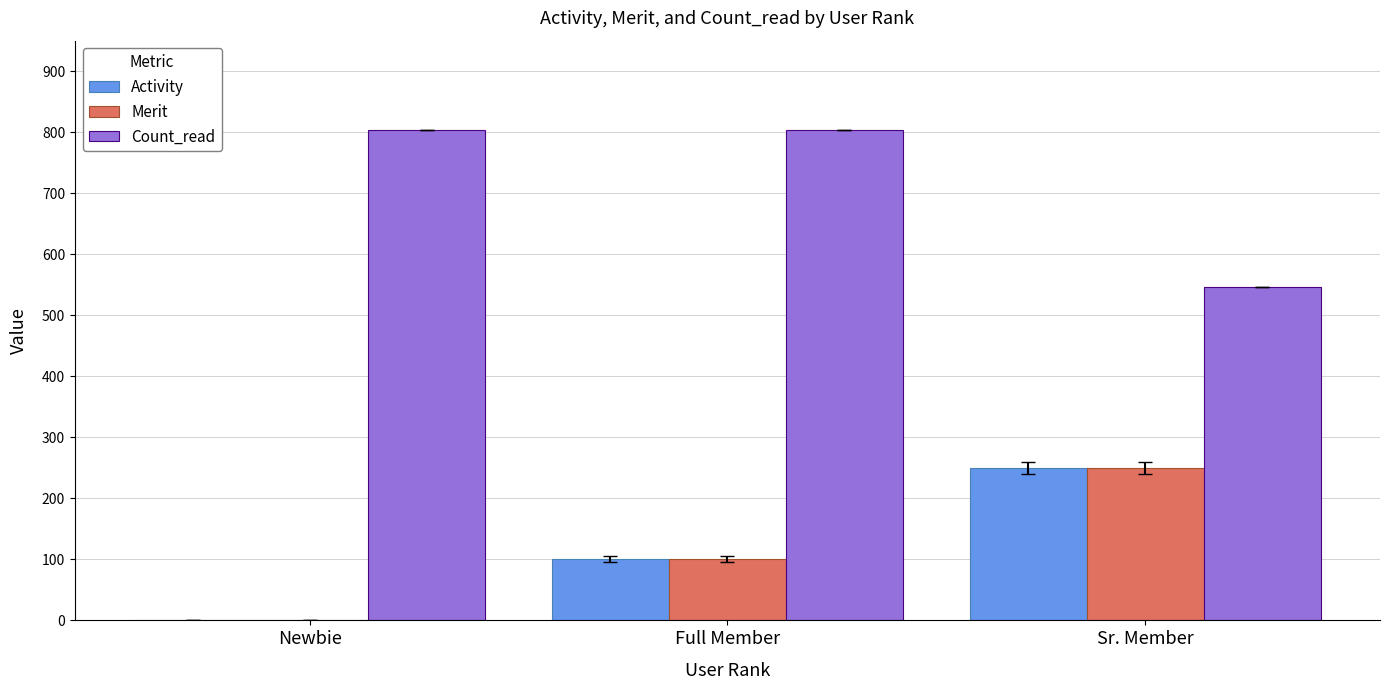

Is it true that Count_read equals 1396 at Newbie?

False